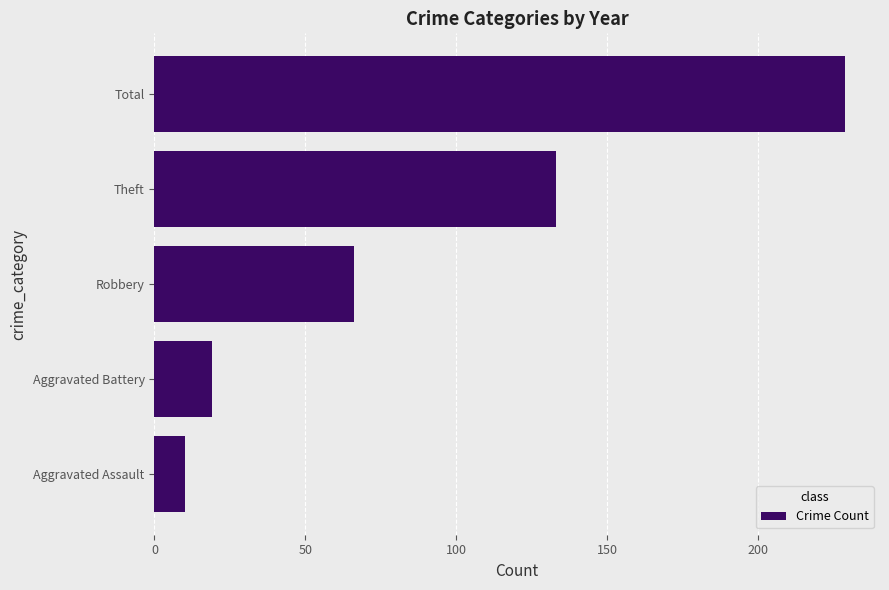

What is the ratio of the value at Robbery to the value at Aggravated Assault?

6.6